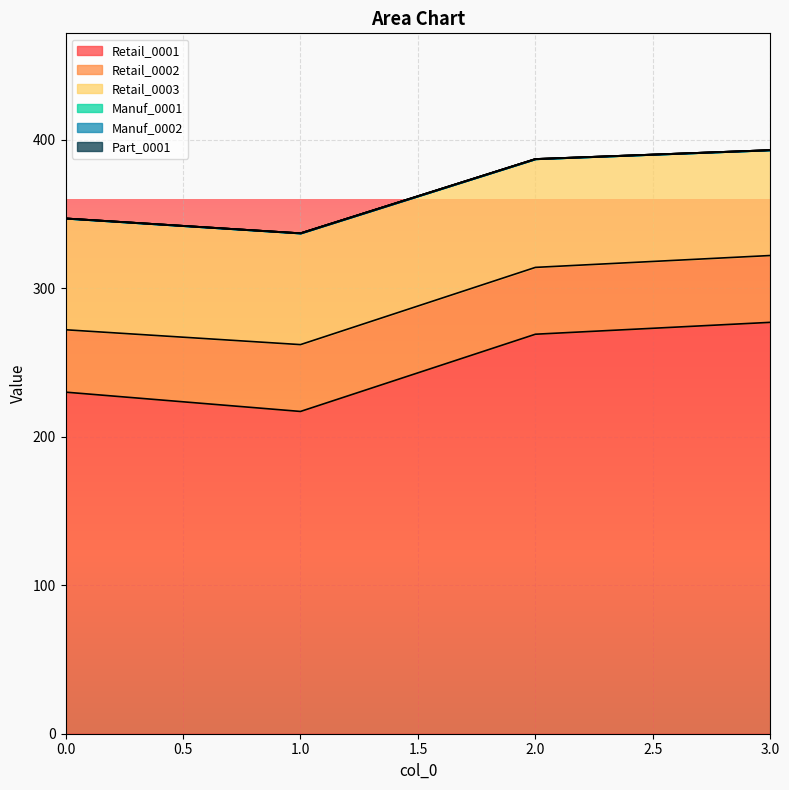

Which category has the lowest value in the Retail_0001 series?

1.0